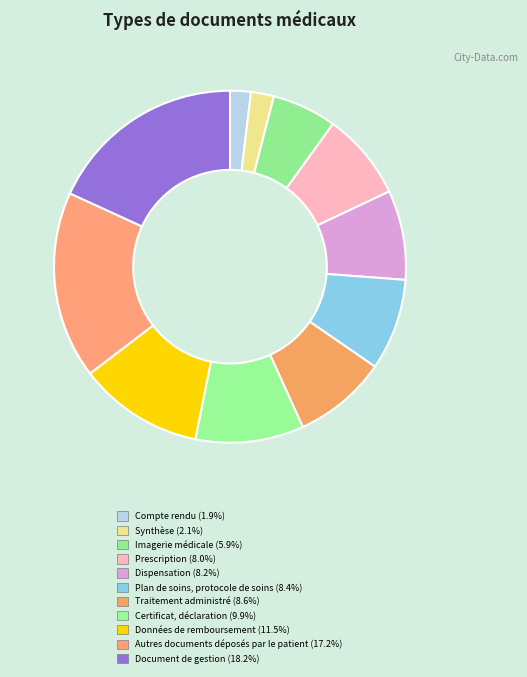

The Certificat, déclaration slice represents 24% of the pie. True or false?

False